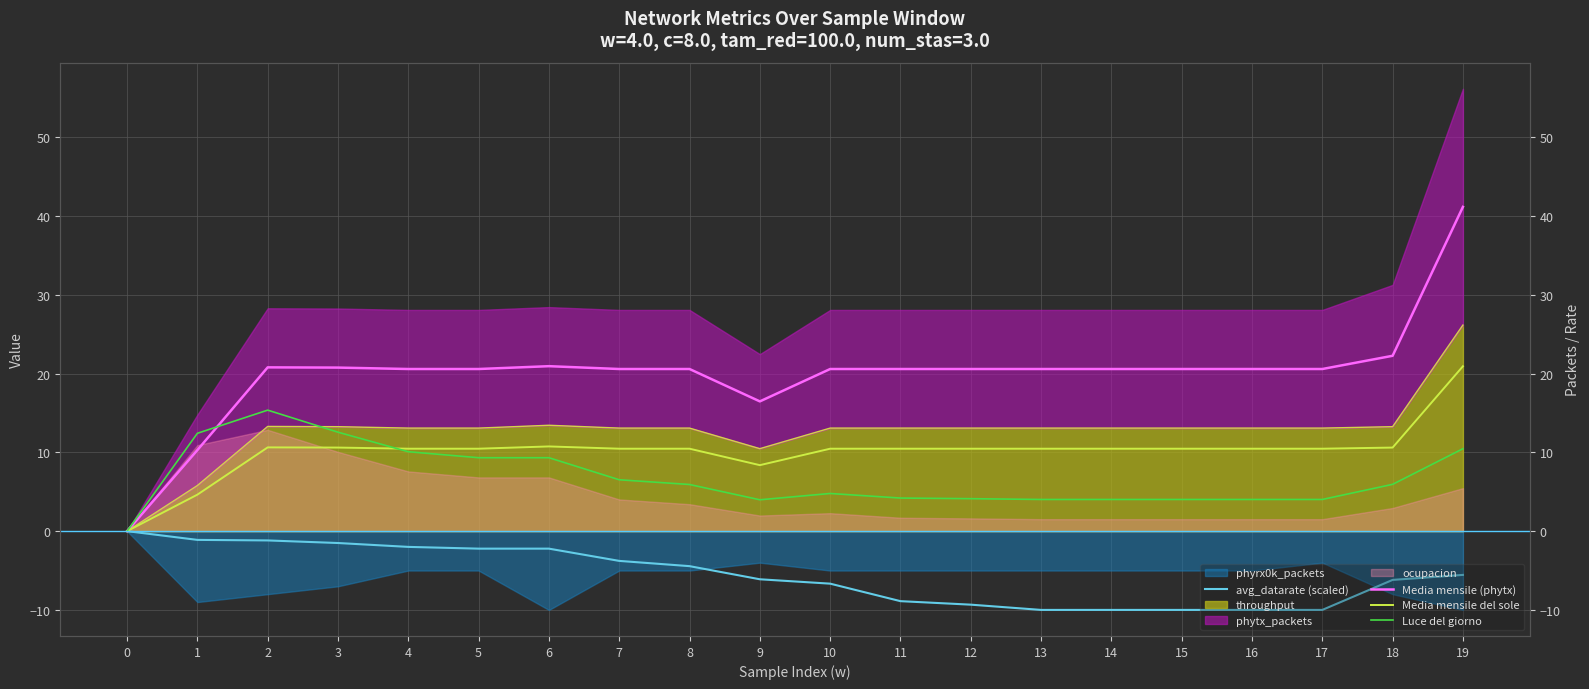

How many values in the avg_datarate (scaled) series exceed -5?

9